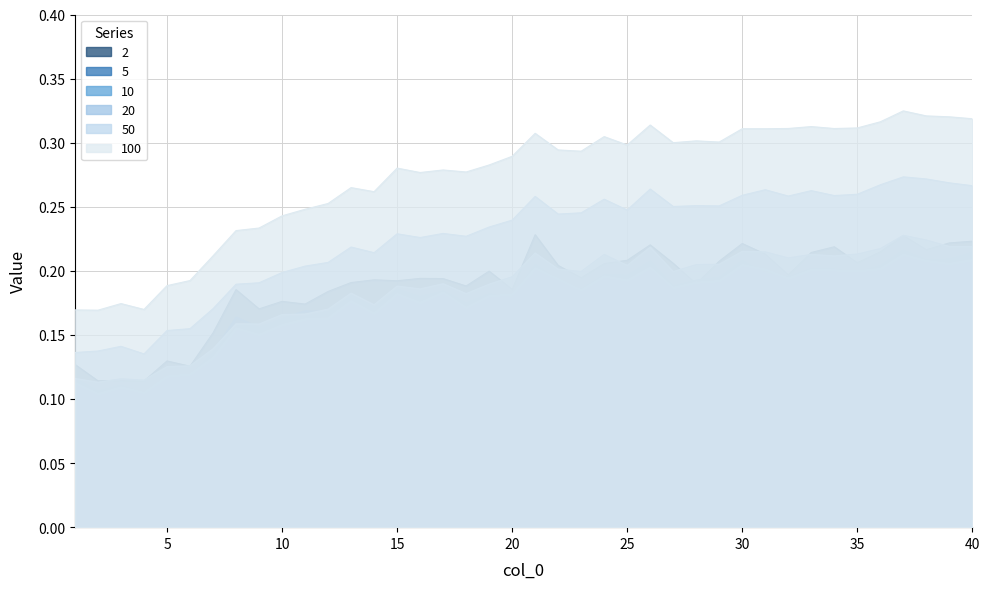

Where is 100 nearest to the value 0?

2